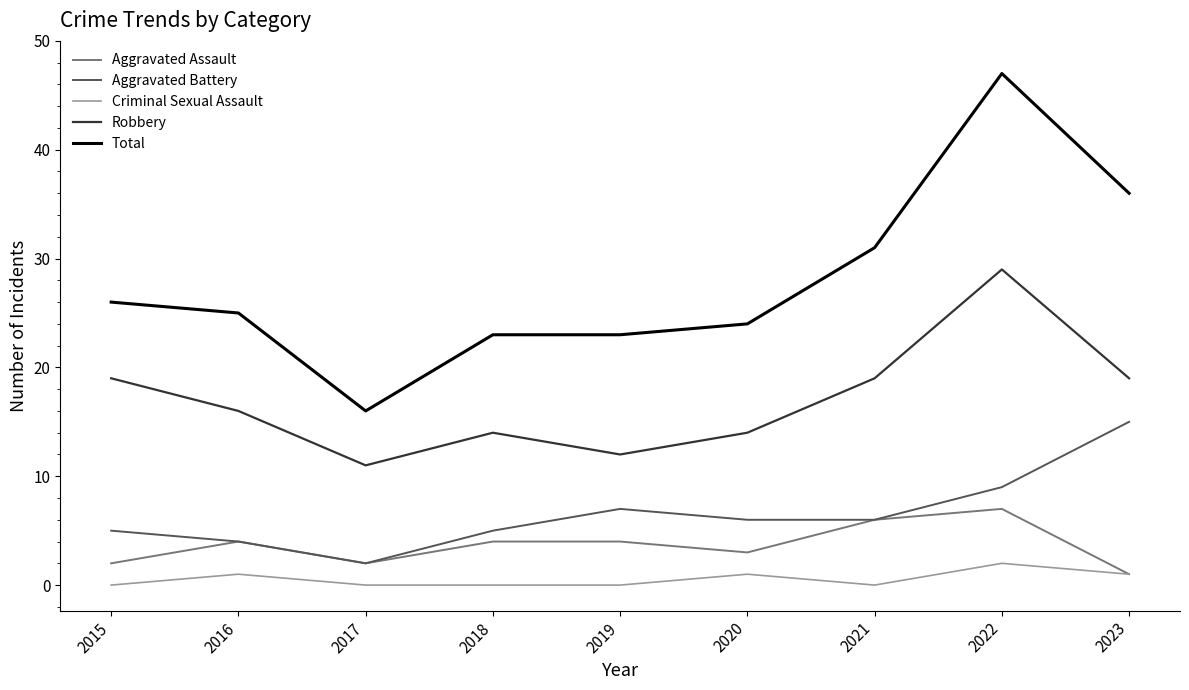

True or false: Aggravated Battery has a value of 6 at 2020.

True